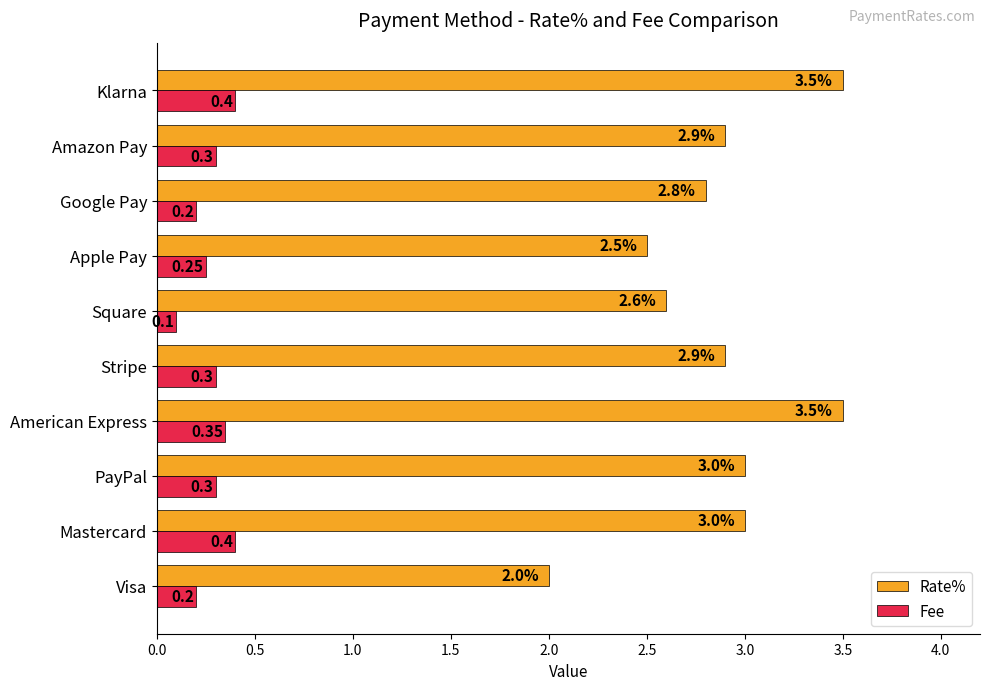

What is the lowest value of the Rate% series?

2.0